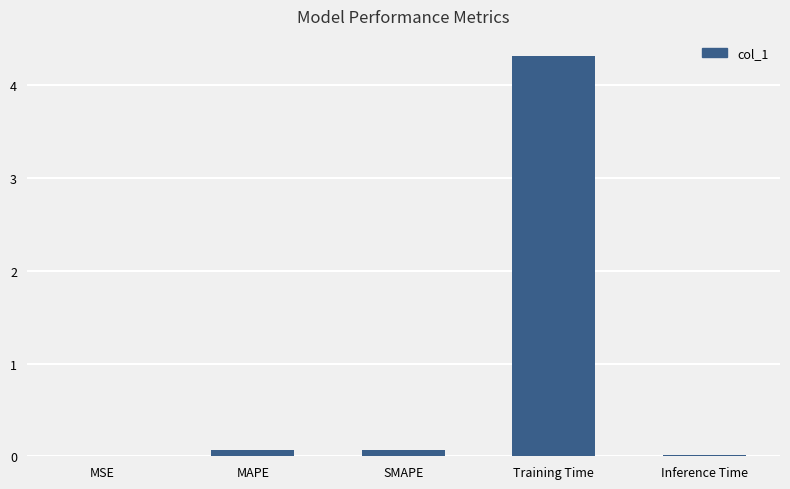

What is the maximum value shown in the chart?

4.3